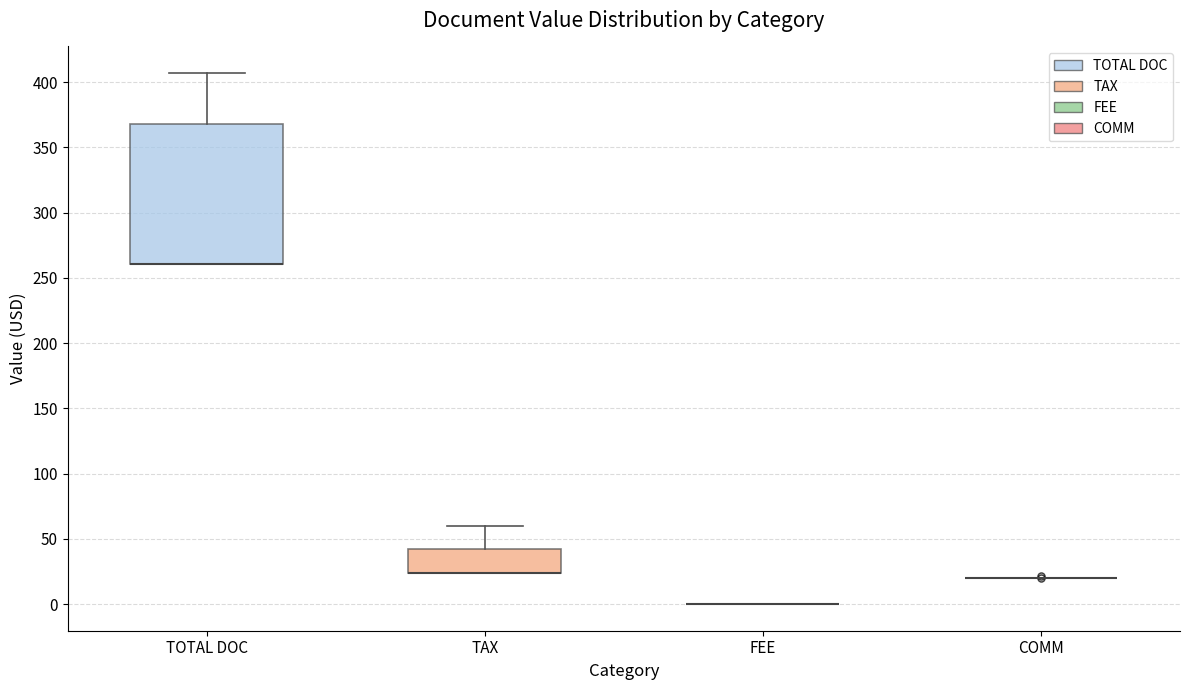

Which box is the tallest, from its lower edge to its upper edge?

TOTAL DOC